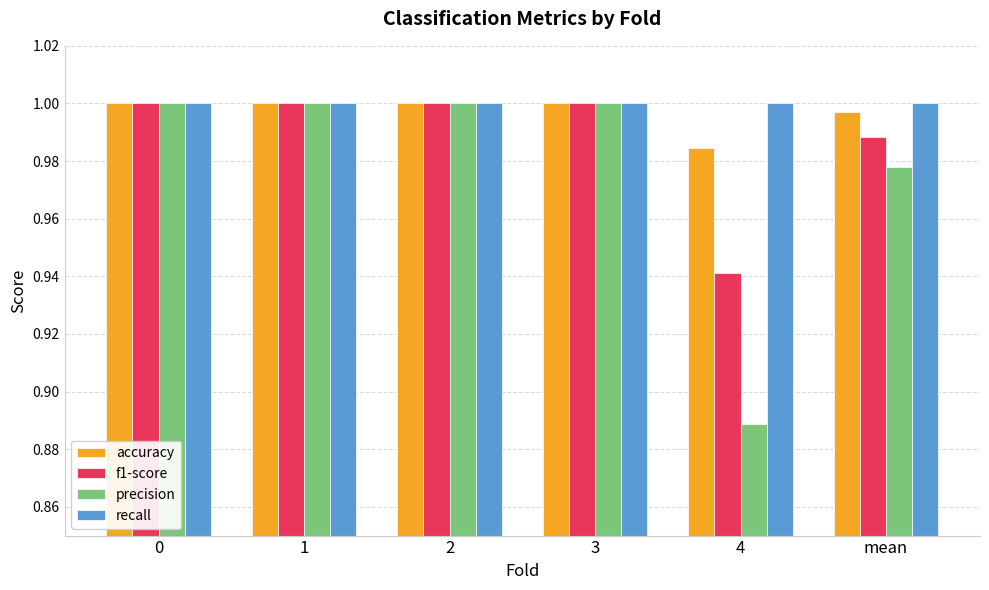

At how many categories does at least one series exceed 0?

6